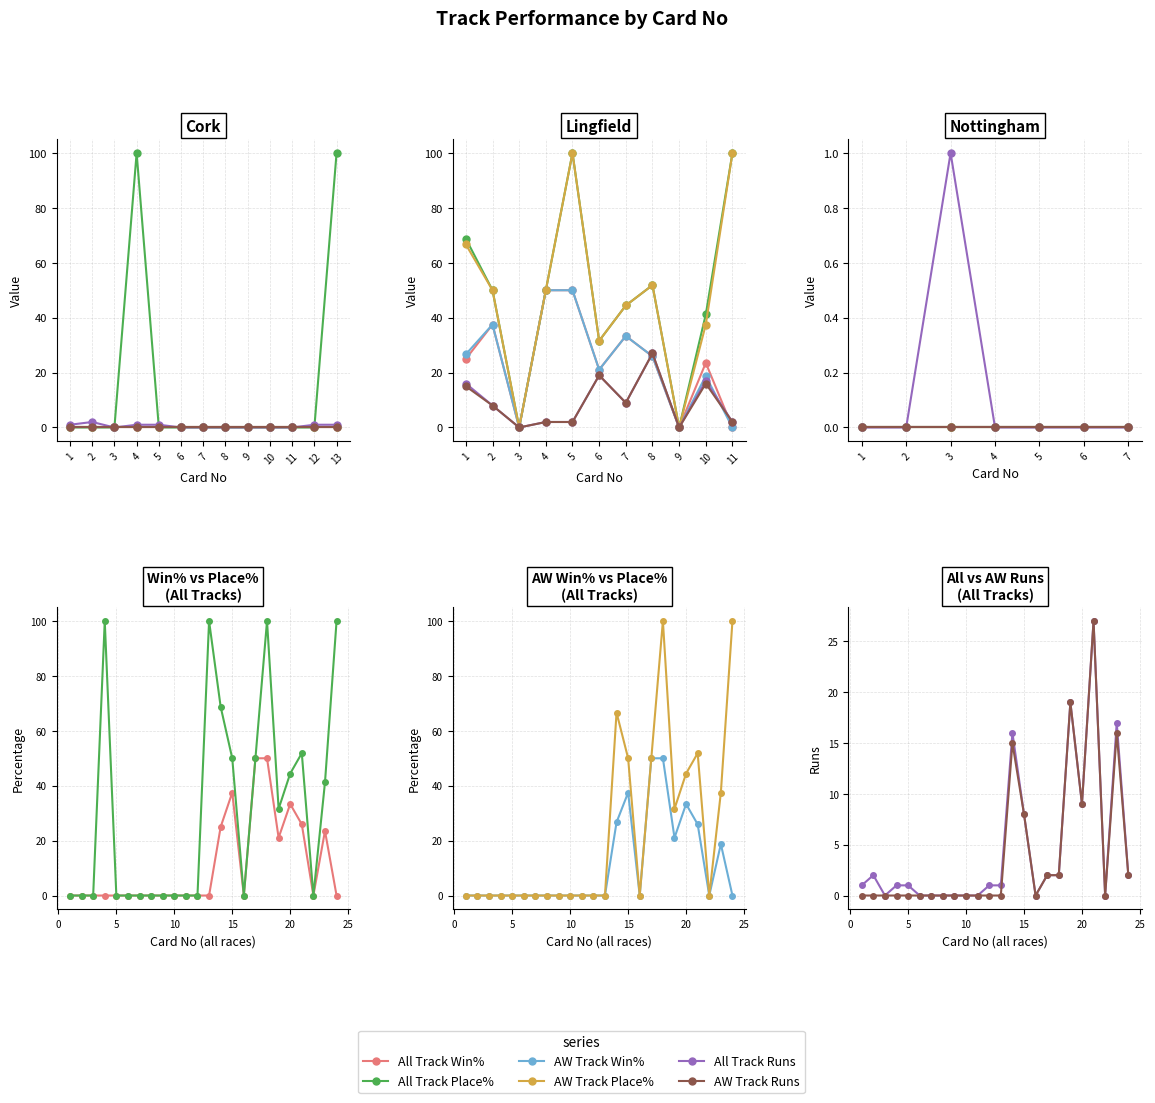

Reading left to right, transcribe all the data shown in this chart.

All Track Win%: 0.0	0.0	0.0	0.0	0.0	0.0	0.0	0.0	0.0	0.0	0.0	0.0	0.0	25.0	37.5	0.0	50.0	50.0	21.1	33.3	25.9	0.0	23.5	0.0
All Track Place%: 0.0	0.0	0.0	100.0	0.0	0.0	0.0	0.0	0.0	0.0	0.0	0.0	100.0	68.8	50.0	0.0	50.0	100.0	31.6	44.4	51.9	0.0	41.2	100.0
AW Track Win%: 0.0	0.0	0.0	0.0	0.0	0.0	0.0	0.0	0.0	0.0	0.0	0.0	0.0	26.7	37.5	0.0	50.0	50.0	21.1	33.3	25.9	0.0	18.8	0.0
AW Track Place%: 0.0	0.0	0.0	0.0	0.0	0.0	0.0	0.0	0.0	0.0	0.0	0.0	0.0	66.7	50.0	0.0	50.0	100.0	31.6	44.4	51.9	0.0	37.5	100.0
All Track Runs: 1.0	2.0	0.0	1.0	1.0	0.0	0.0	0.0	0.0	0.0	0.0	1.0	1.0	16.0	8.0	0.0	2.0	2.0	19.0	9.0	27.0	0.0	17.0	2.0
AW Track Runs: 0.0	0.0	0.0	0.0	0.0	0.0	0.0	0.0	0.0	0.0	0.0	0.0	0.0	15.0	8.0	0.0	2.0	2.0	19.0	9.0	27.0	0.0	16.0	2.0